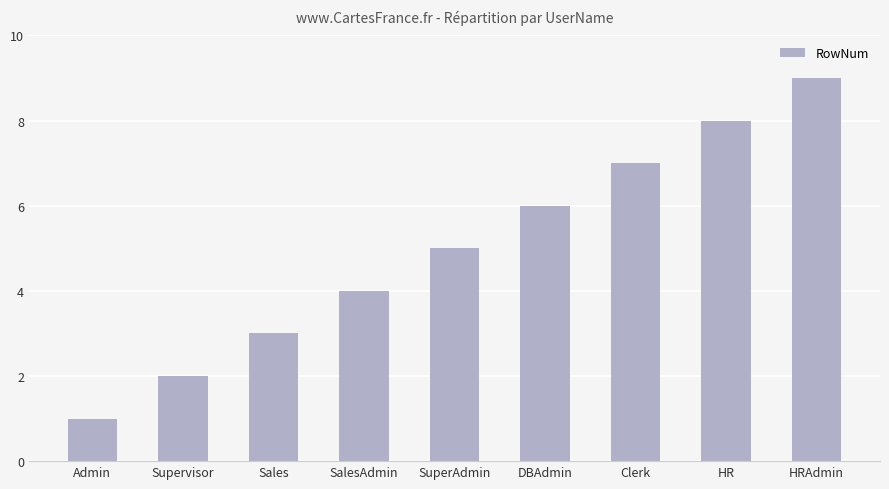

What is the label of the 2nd bar from the right?

HR